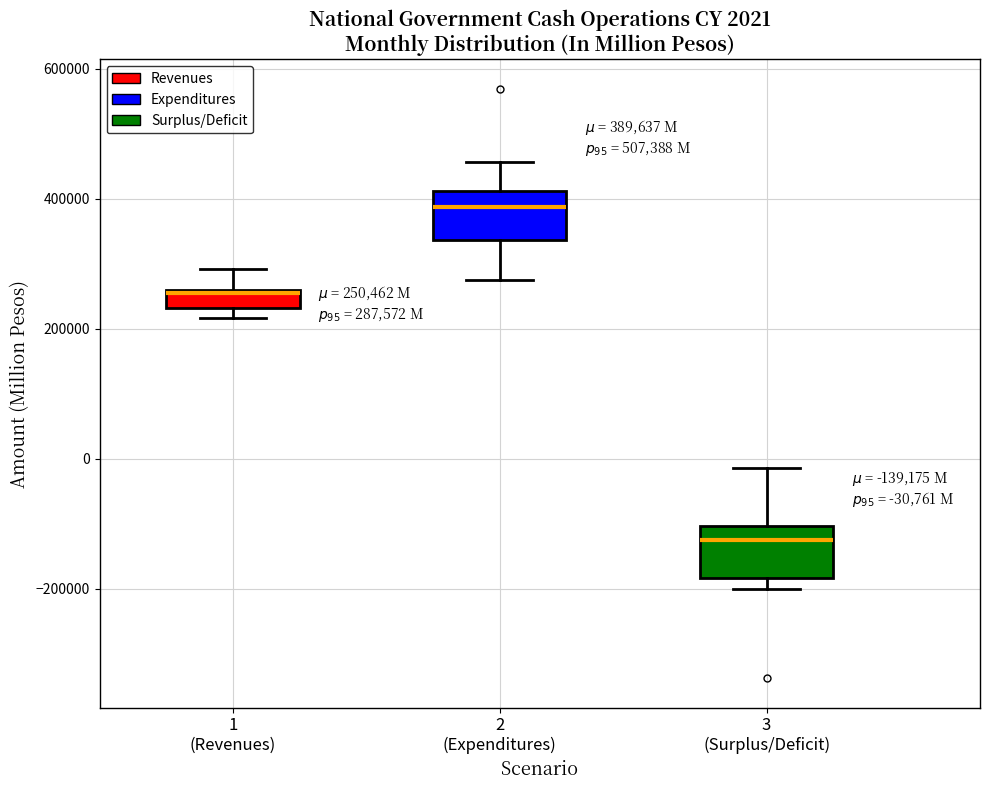

Which box has the lowest median line?

3 (Surplus/Deficit)